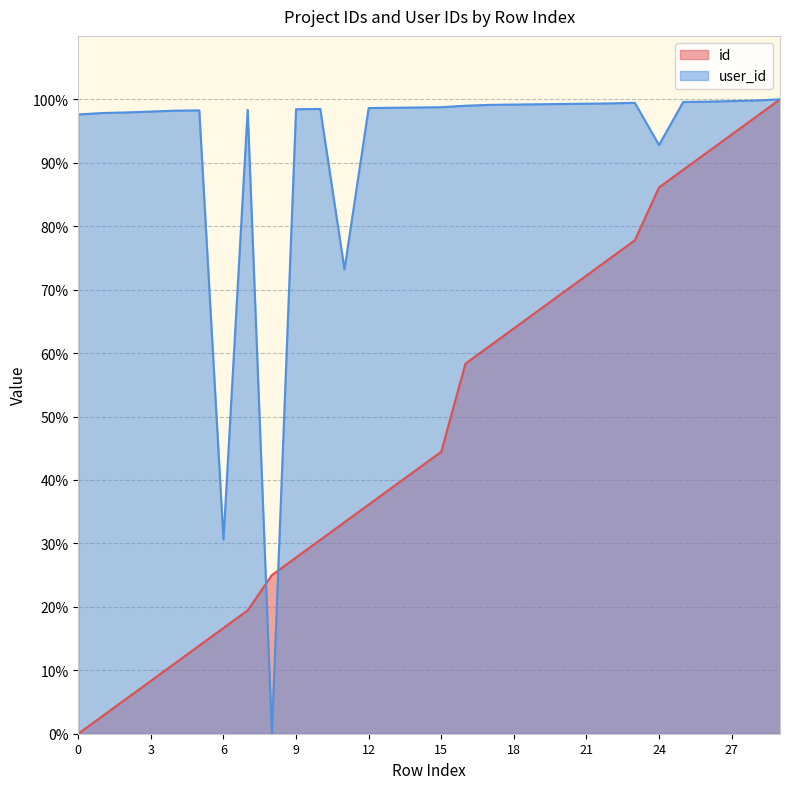

At how many categories does at least one series exceed 38?

28